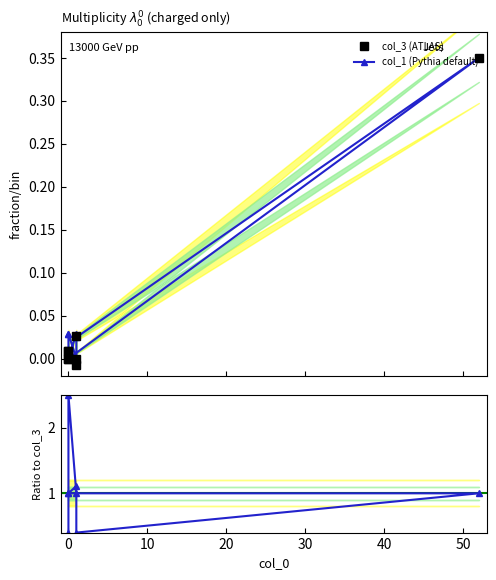

Rank the series by their maximum value, from highest to lowest.

col_1 ratio, col_3 (ATLAS), col_1 (Pythia default)